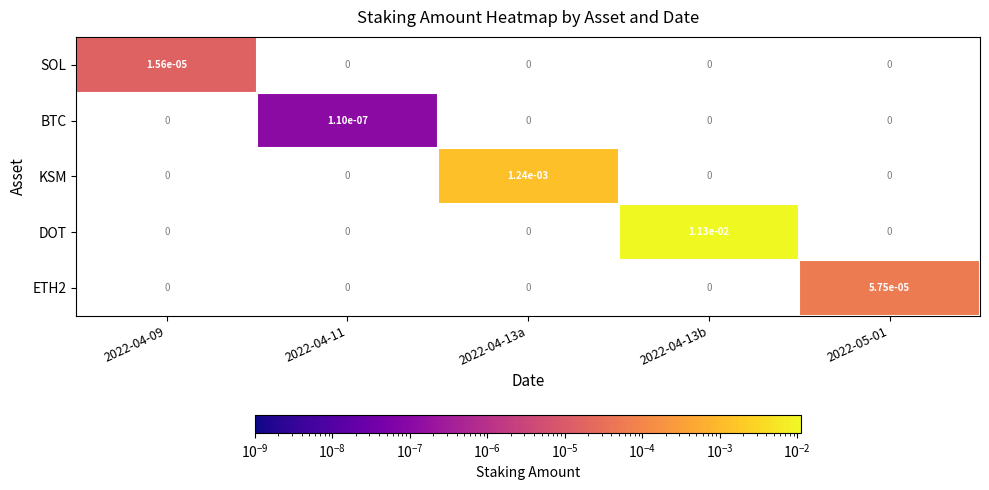

Which series has the largest total across all categories?

DOT